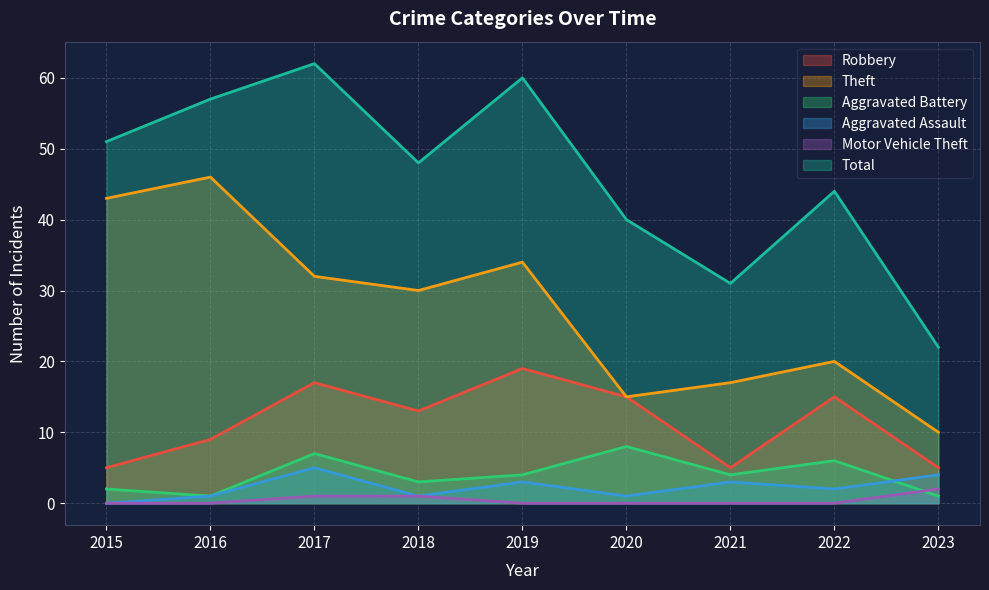

True or false: Robbery and Aggravated Assault cross at least once.

False